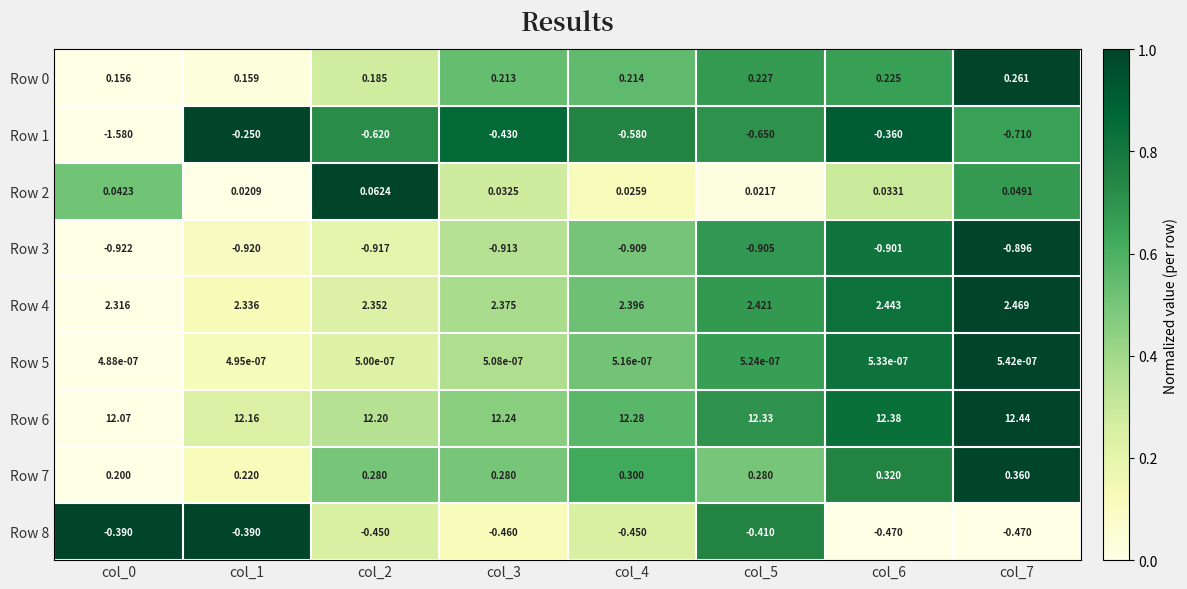

Is the value of Row 8 at col_0 greater than the value of Row 2 at col_6?

No